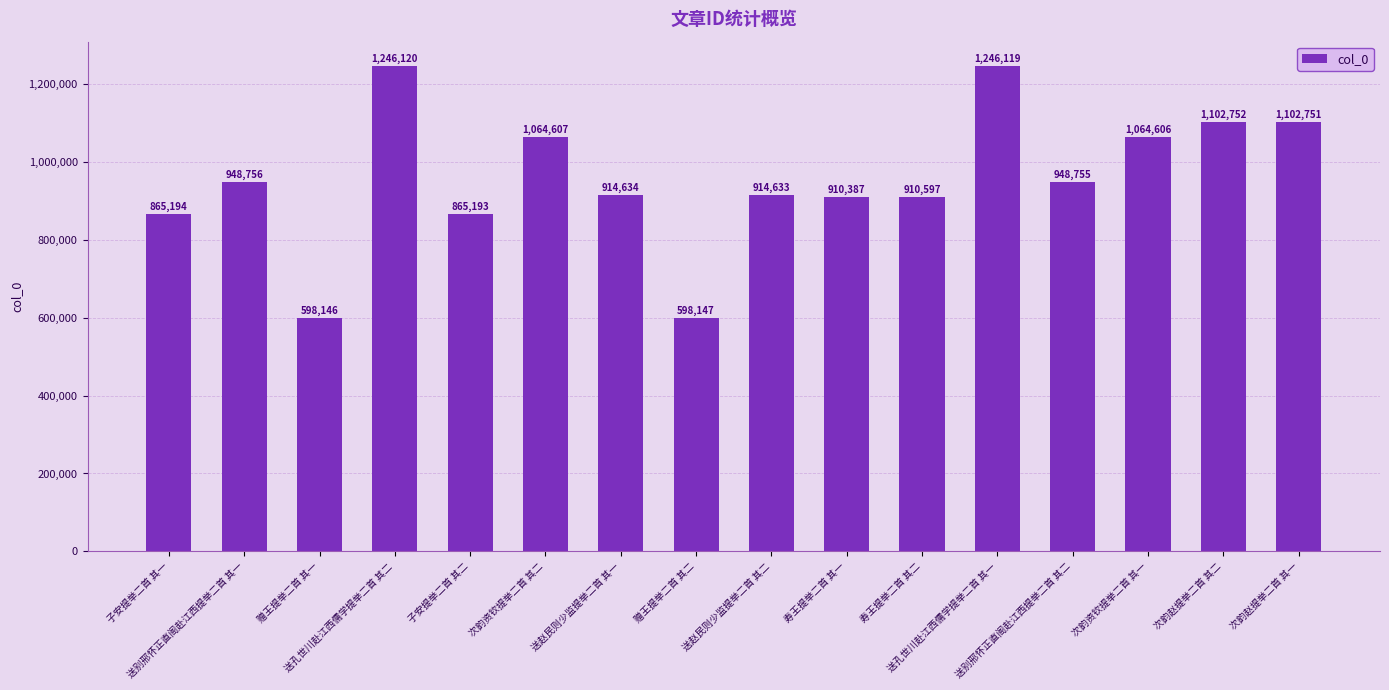

Does the chart contain any negative values?

No